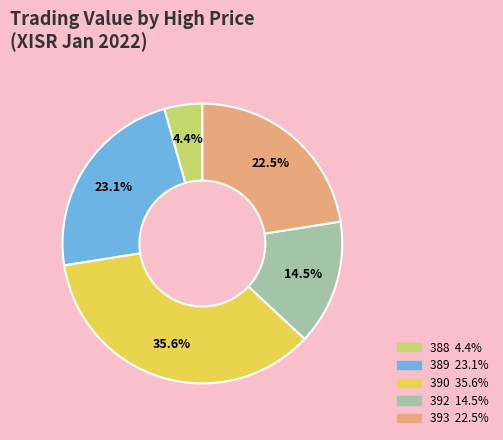

Is there any slice that represents more than half of the pie?

No